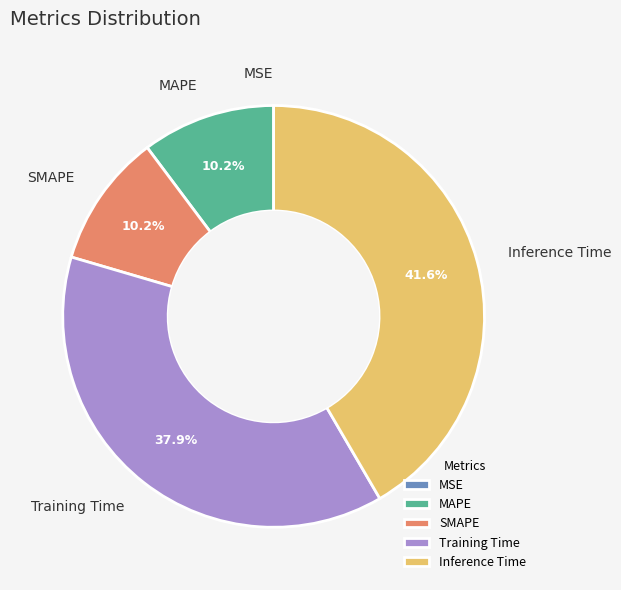

Do SMAPE and Training Time together represent more than half of the pie?

No